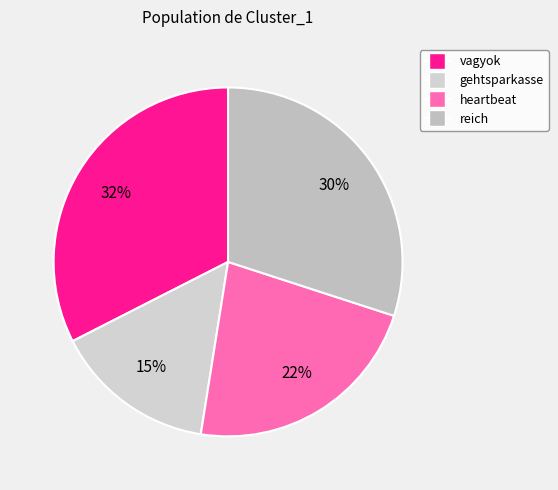

Count the number of slices in the pie.

4